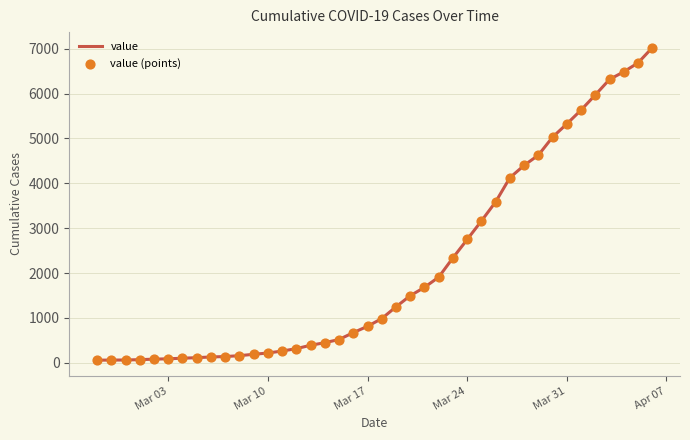

What is the difference between the maximum and minimum values?

6964